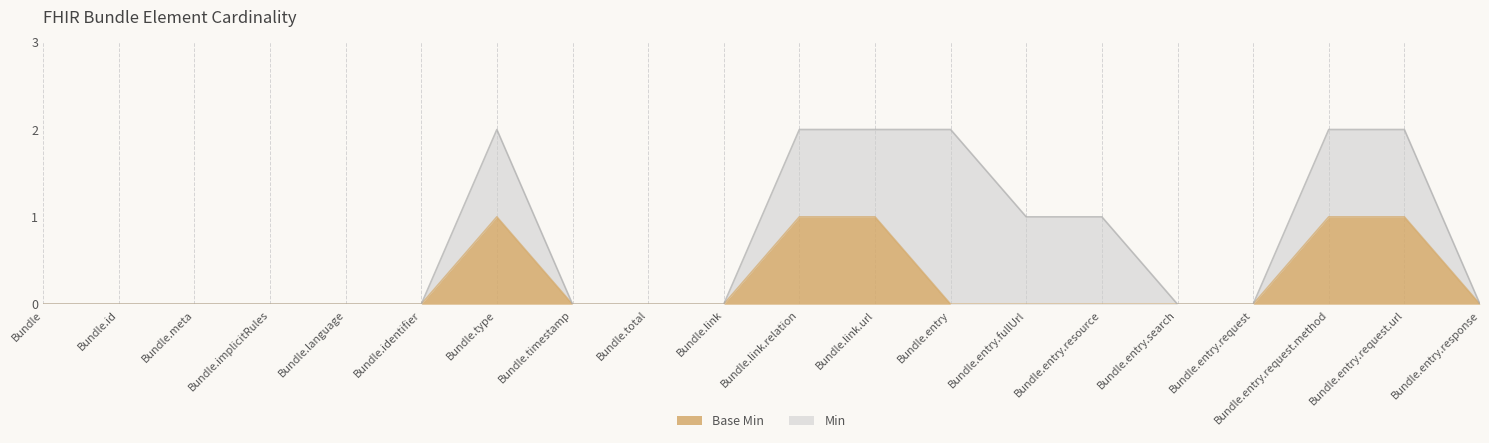

Reading left to right, extract all data points from this chart.

Bundle=0	Bundle.id=0	Bundle.meta=0	Bundle.implicitRules=0	Bundle.language=0	Bundle.identifier=0	Bundle.type=1	Bundle.timestamp=0	Bundle.total=0	Bundle.link=0	Bundle.link.relation=1	Bundle.link.url=1	Bundle.entry=0	Bundle.entry.fullUrl=0	Bundle.entry.resource=0	Bundle.entry.search=0	Bundle.entry.request=0	Bundle.entry.request.method=1	Bundle.entry.request.url=1	Bundle.entry.response=0